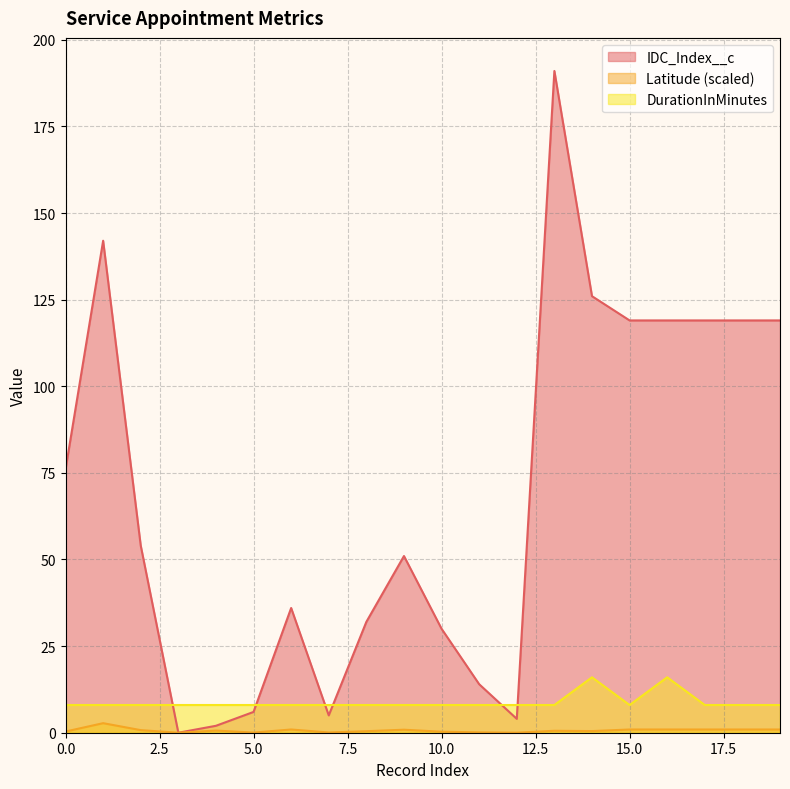

Is the value of IDC_Index__c at 1 greater than the value of Latitude at 10?

Yes